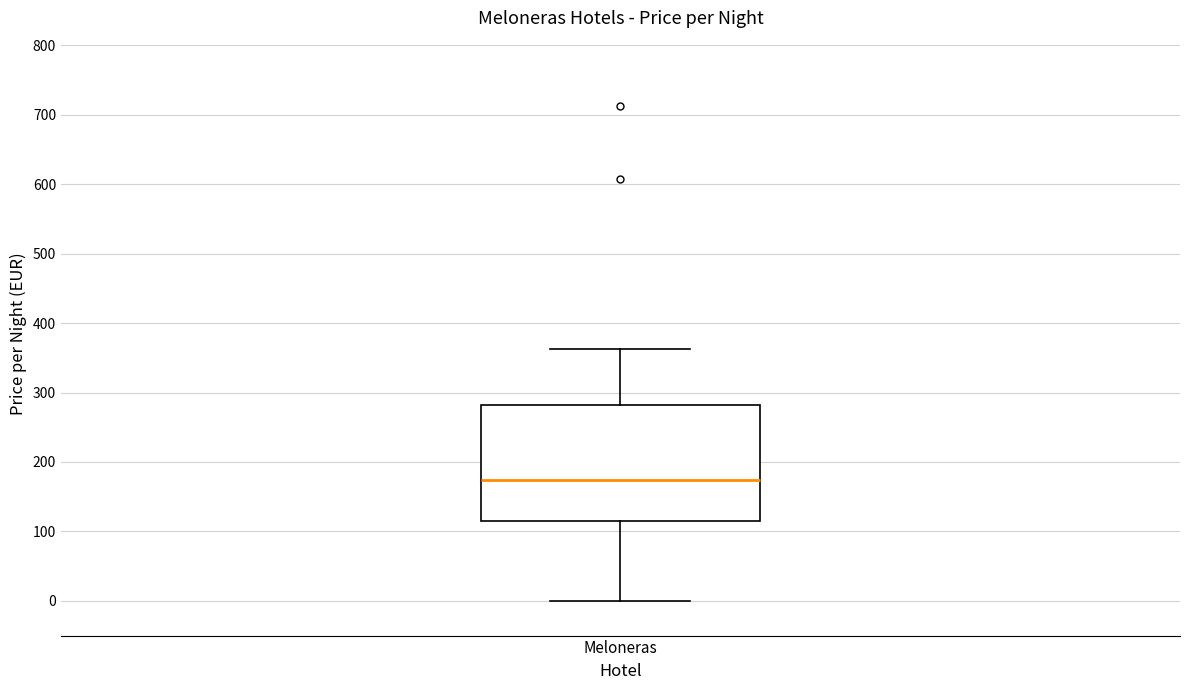

Transcribe this box plot: give where the median line is, the range the box spans, and where the two whiskers end, as read against the y-axis. The values are not printed on the chart, so give them approximately, as read against the axis.

median 170, box 120 to 280, whiskers 0 to 360